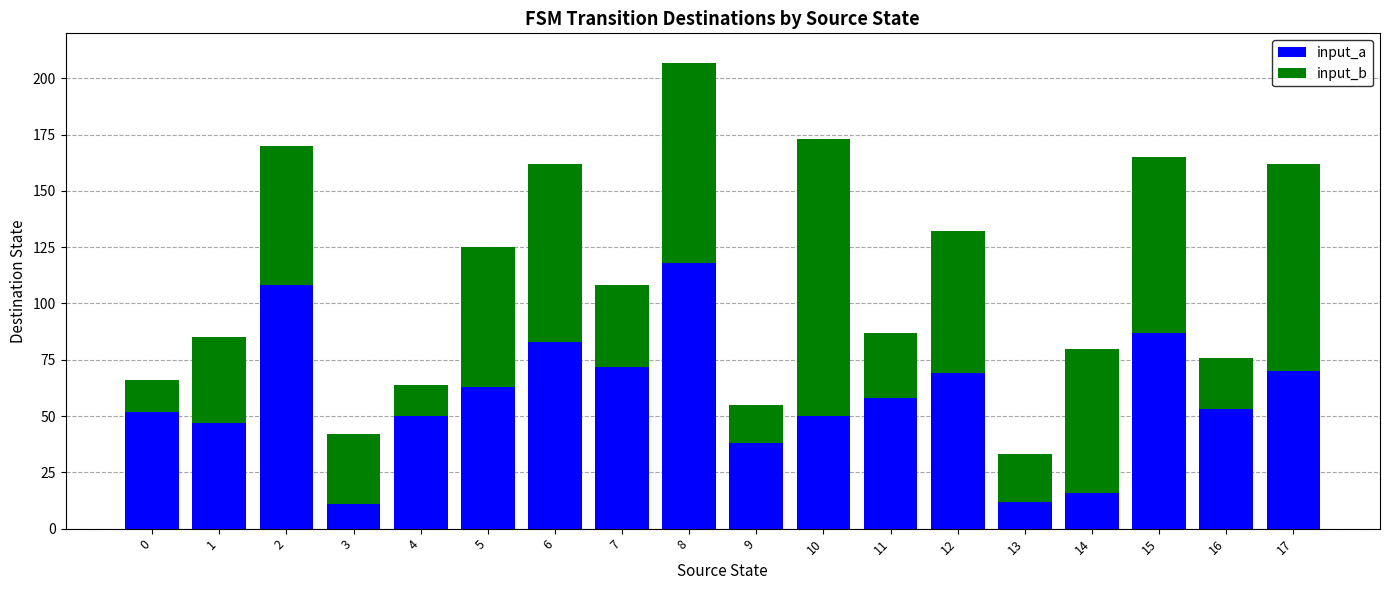

The input_a series shows 52 at 0. True or false?

True